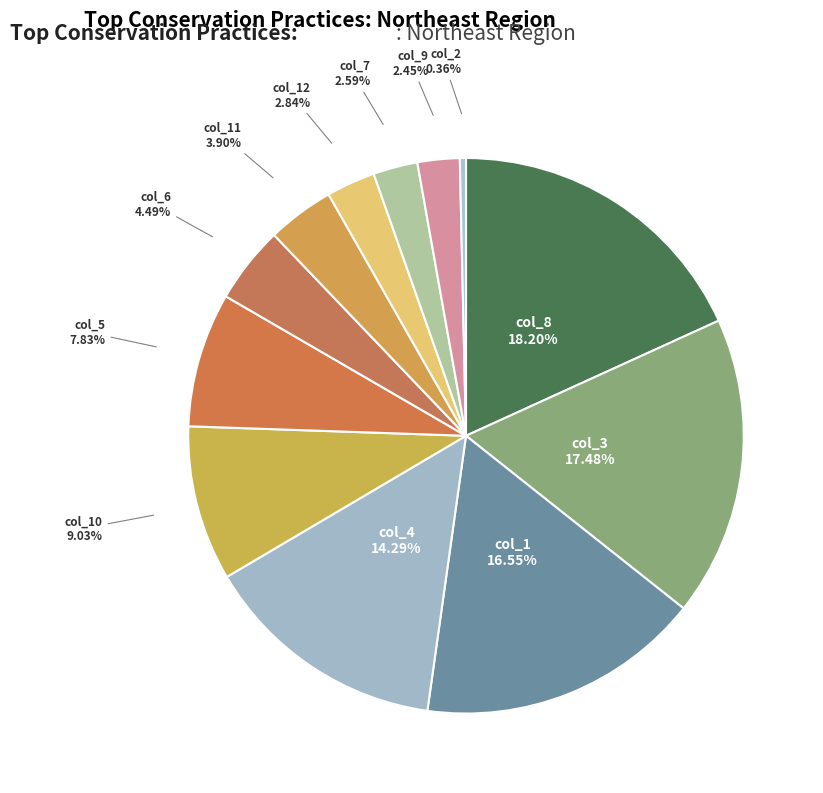

Count the number of slices in the pie.

12